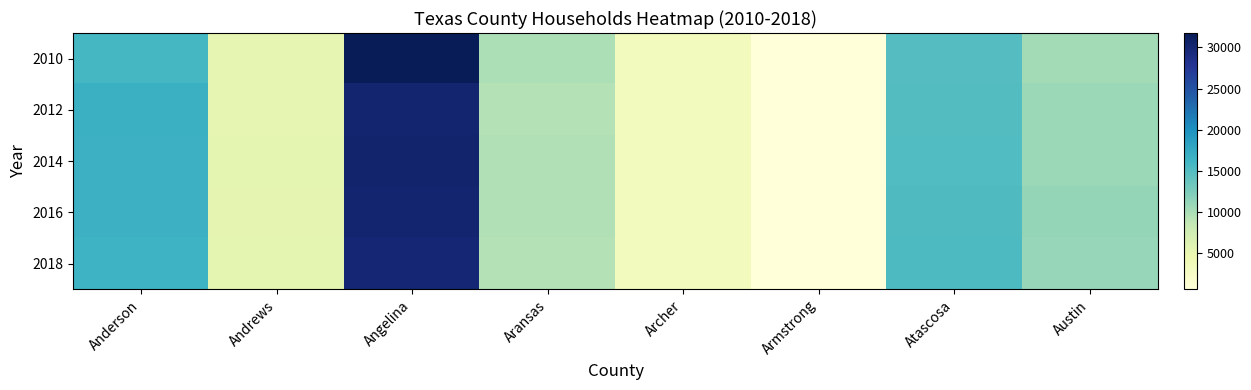

Which series has the largest range (max minus min)?

2010